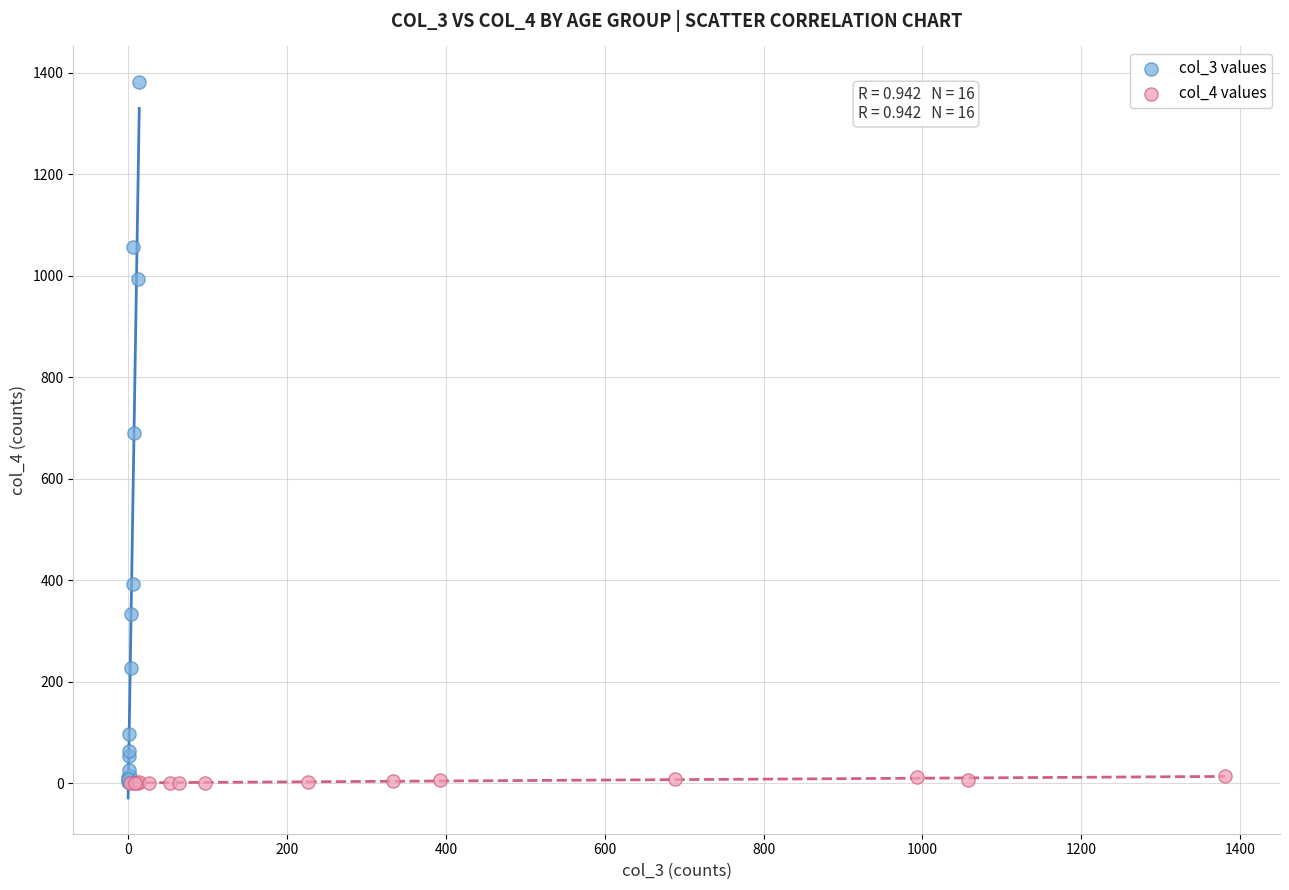

Which series contains the highest Y value?

col_3 values